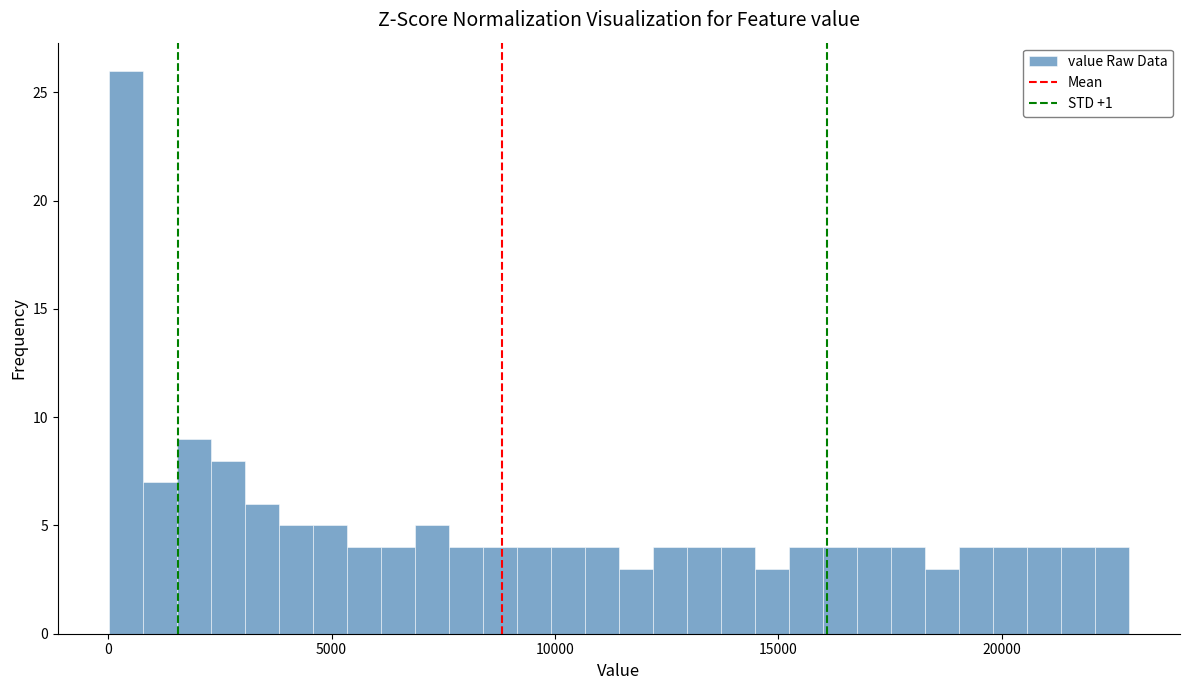

Read against the x-axis, roughly where is the centre of the tallest bar?

500